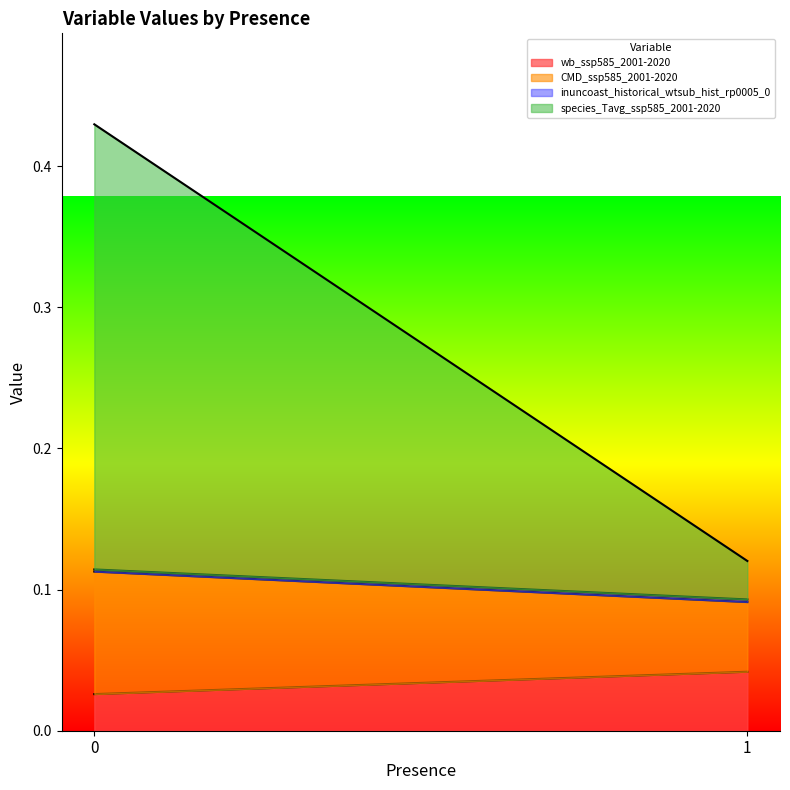

Which series changed the most between 0 and 1?

species_Tavg_ssp585_2001-2020